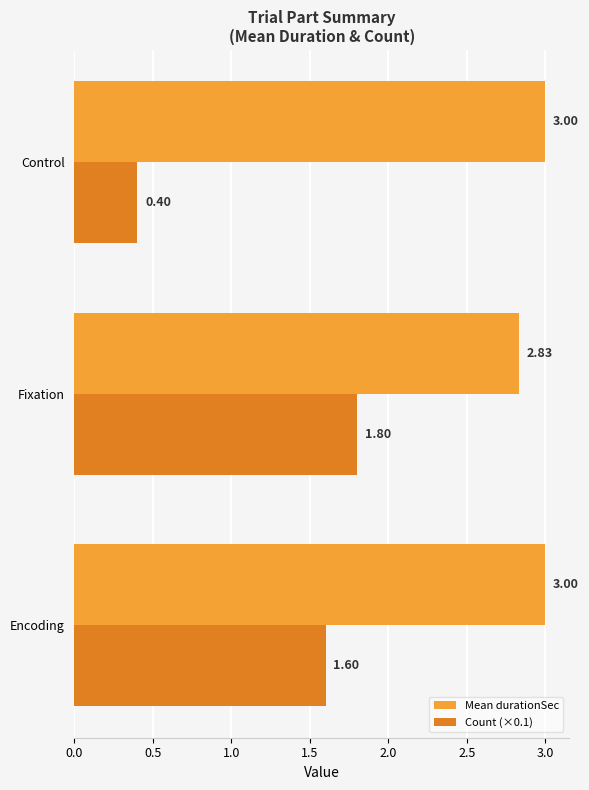

At which label is Count (×0.1) closest to 1?

Control